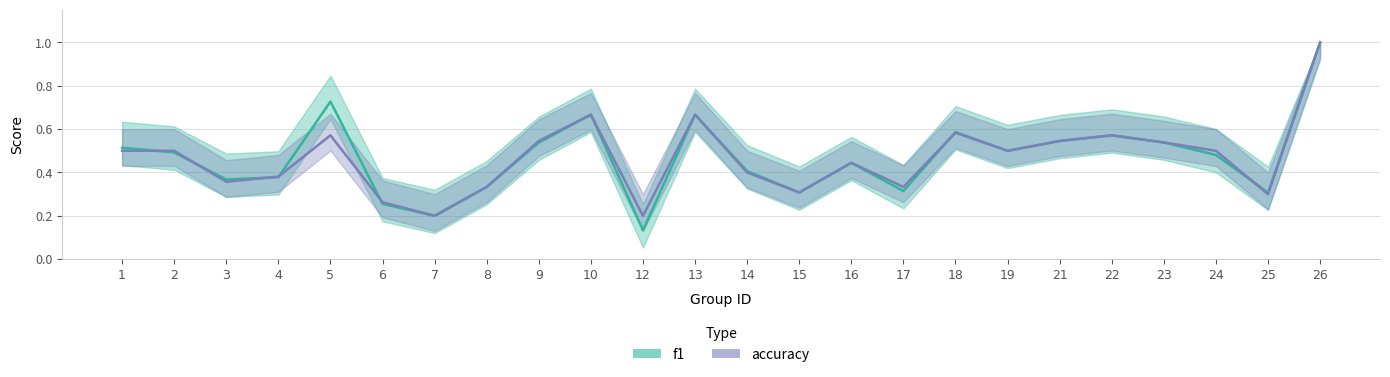

What is the approximate value of f1_line at 2?

0.5